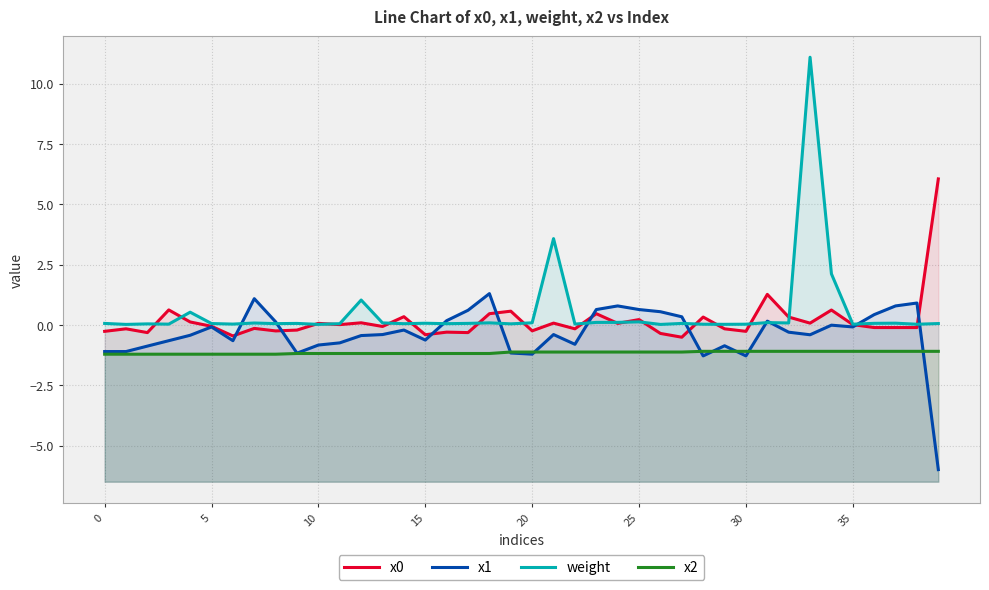

How many positive values does the x0 series have?

19